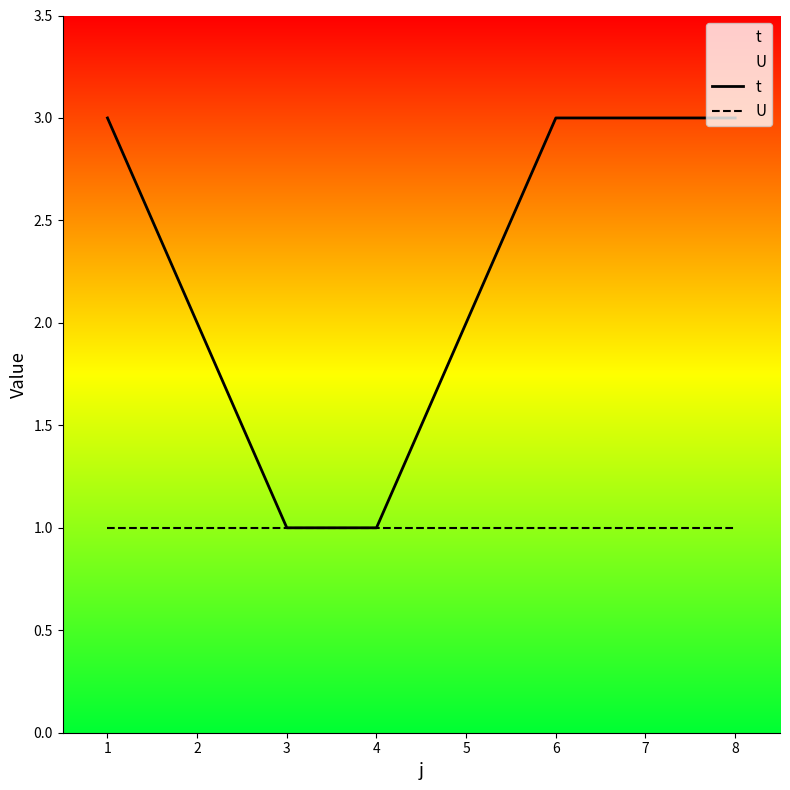

True or false: t has more than 2 interior local peaks.

False